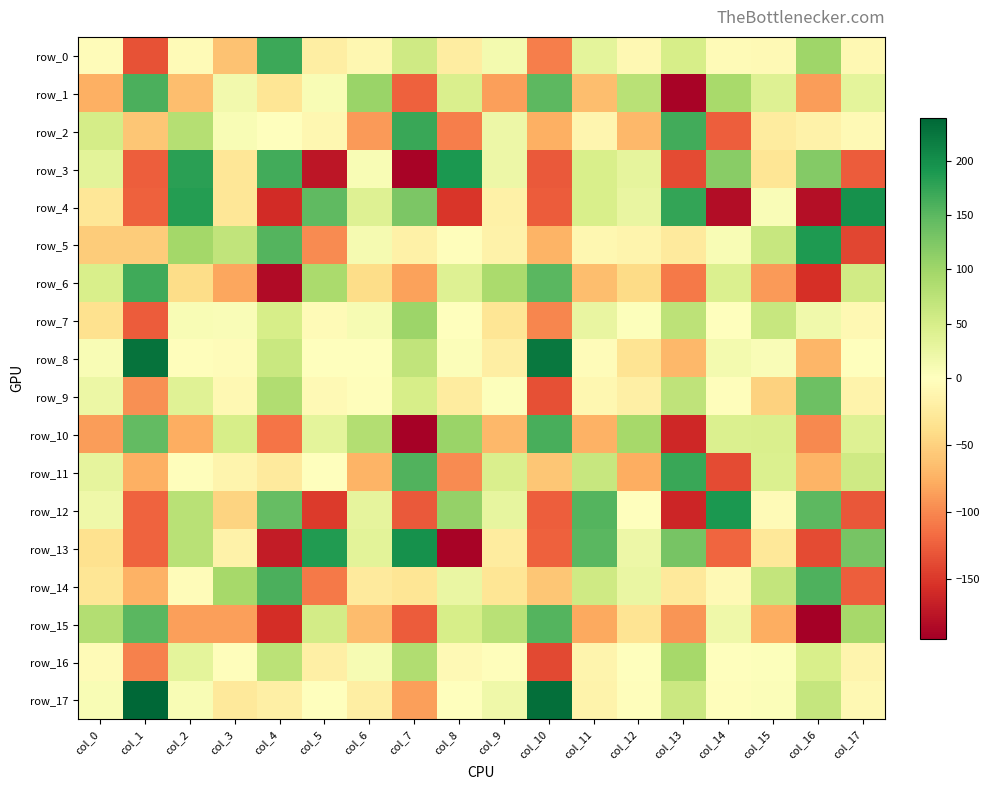

What is the total value across all series at col_14?

-51.5